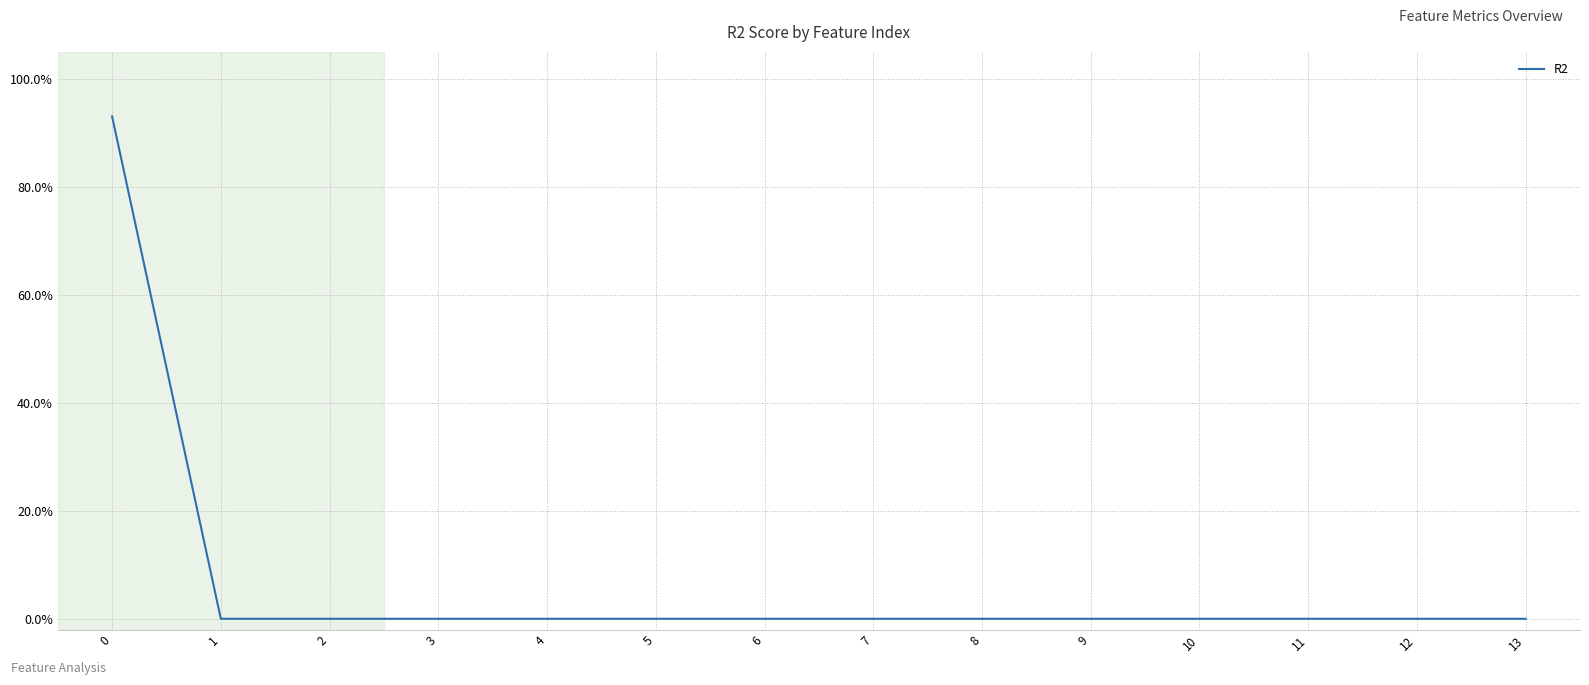

True or false: there are more than 1 points higher than both neighbors.

False